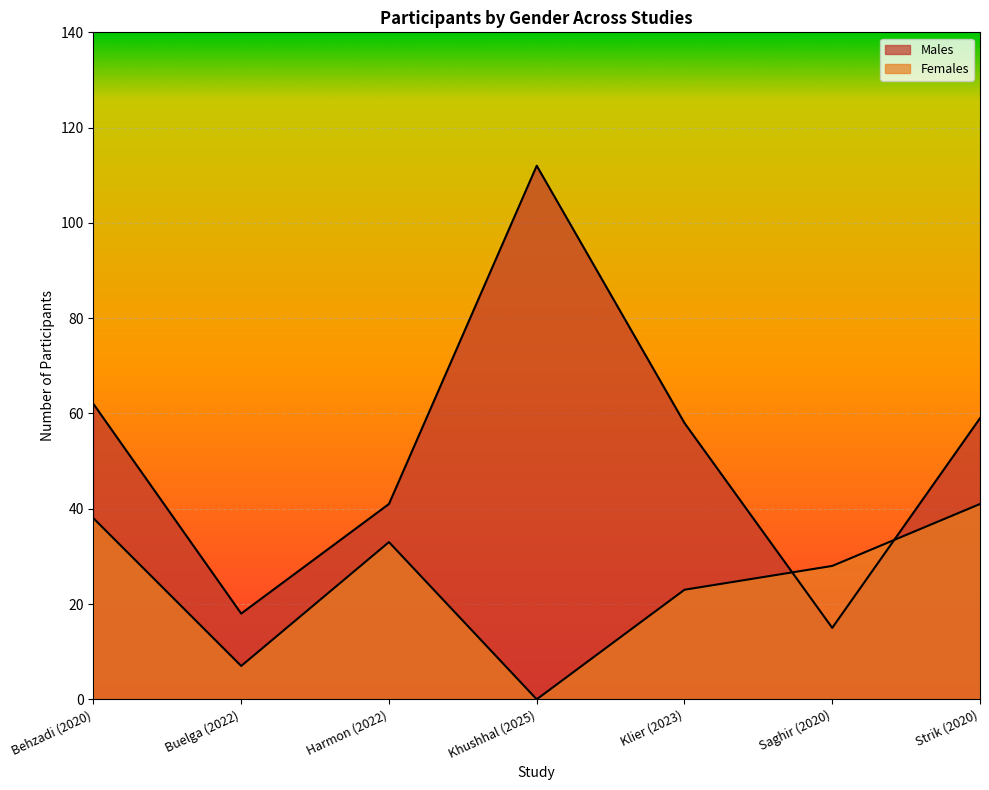

Is it true that Females equals 9 at Harmon (2022)?

False